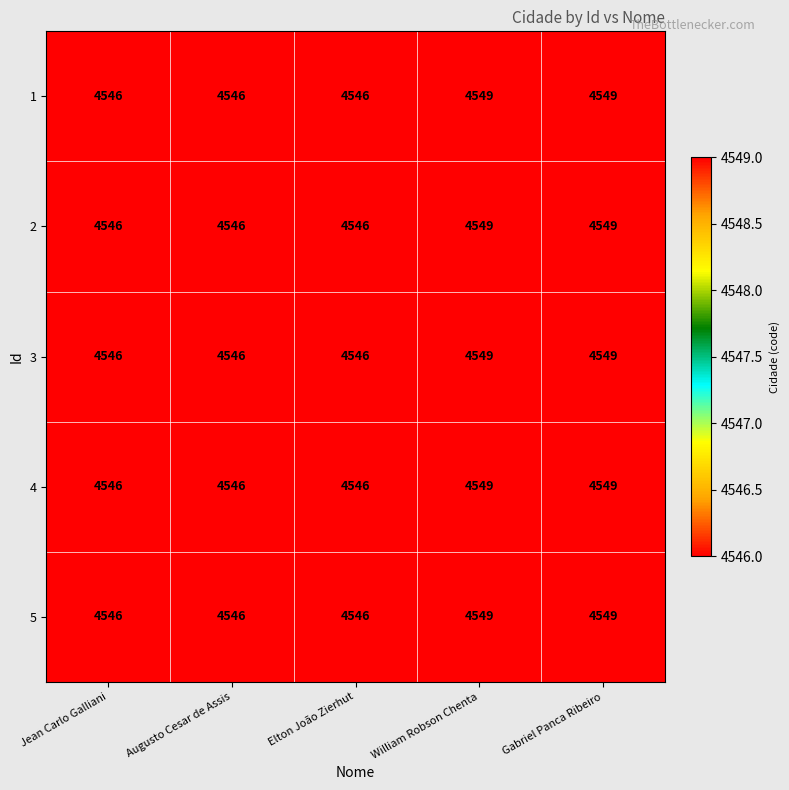

What is the difference between the second highest and second lowest values in the 5 series?

3